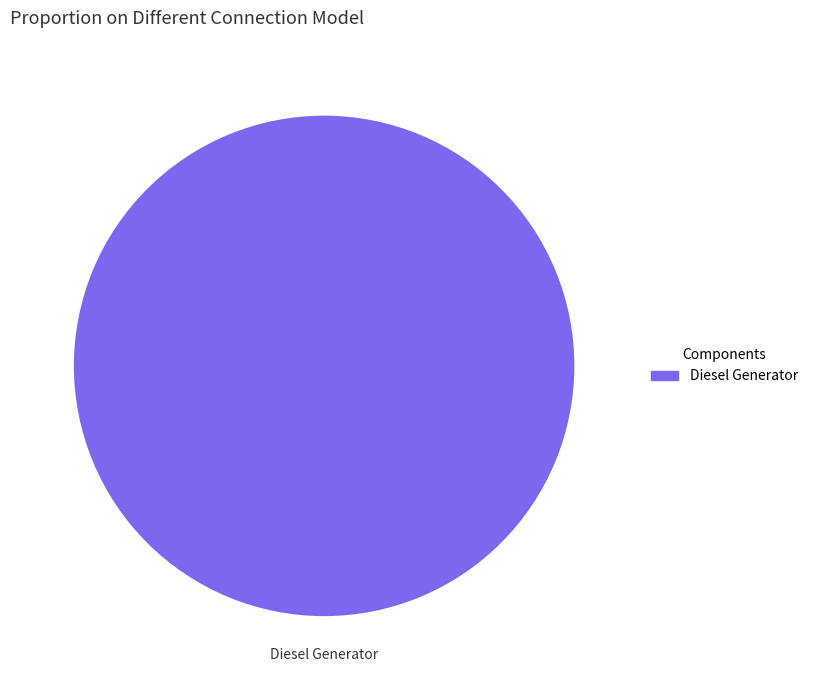

Does any single category account for the majority?

Yes